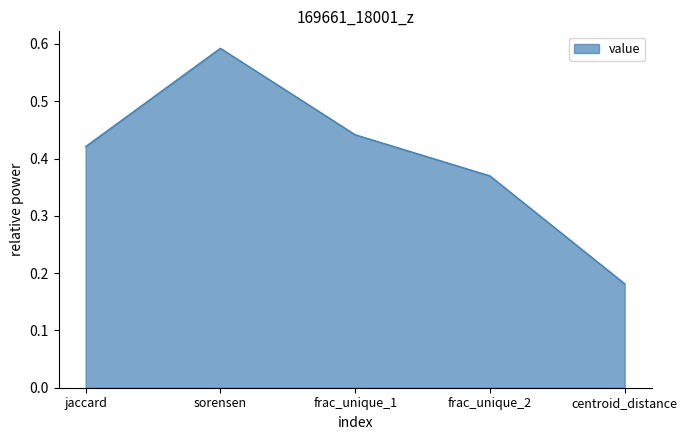

True or false: the data has more than 0 interior local peaks.

True